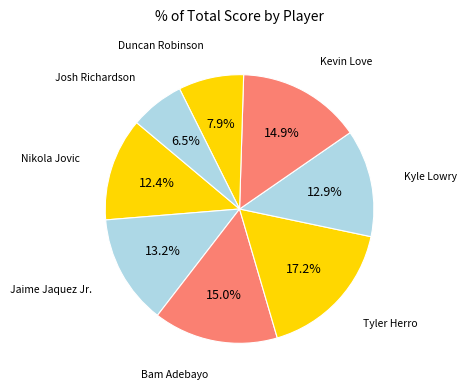

Count the number of slices in the pie.

8